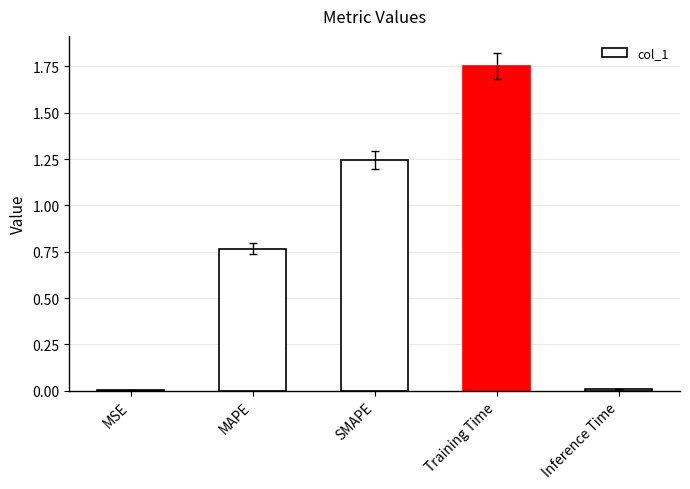

Between MAPE and MSE, which is larger?

MAPE